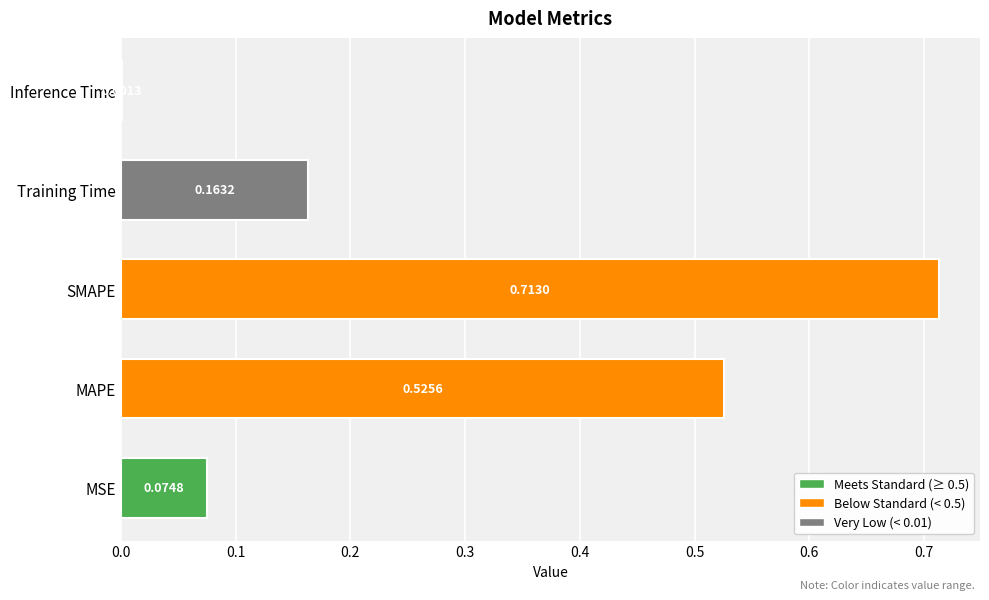

What is the change in value from MAPE to SMAPE?

+0.2